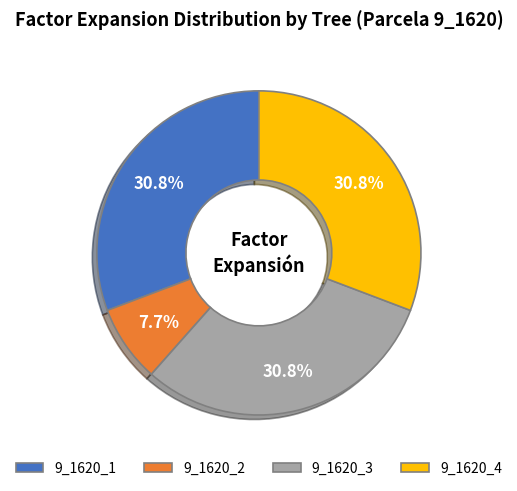

To the nearest percent, what percentage of the pie is 9_1620_4?

31%